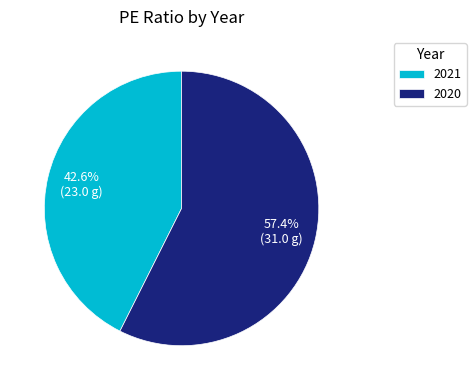

Approximately how many times larger is the value at 2020 compared to 2021?

1.3